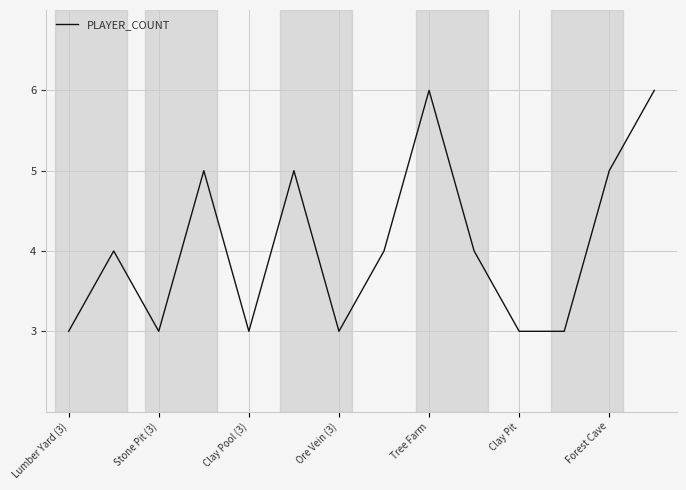

How many lines are shown in the chart?

1